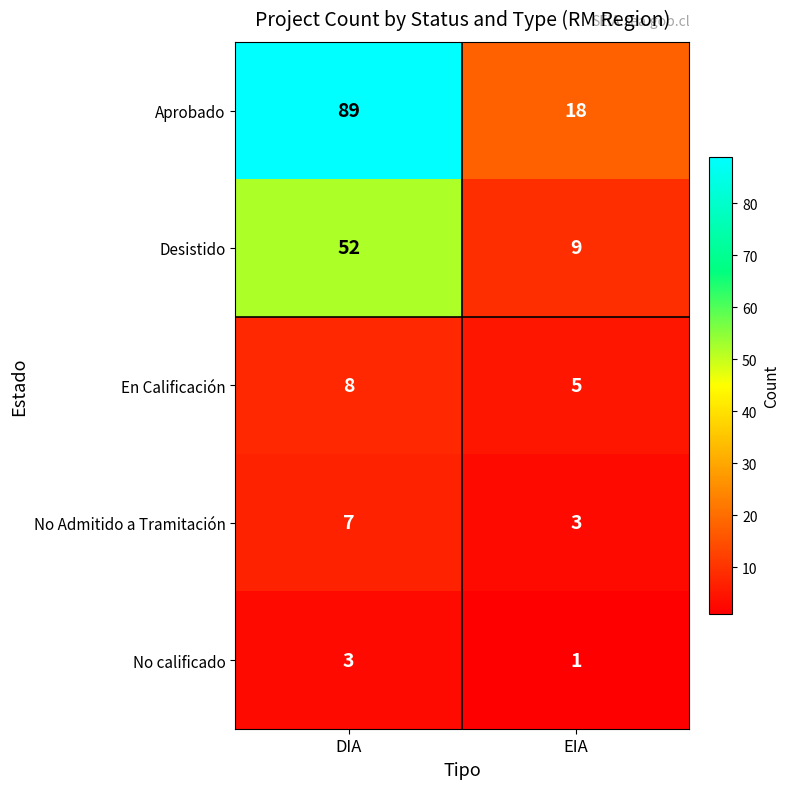

The No calificado series shows 3 at DIA. True or false?

True